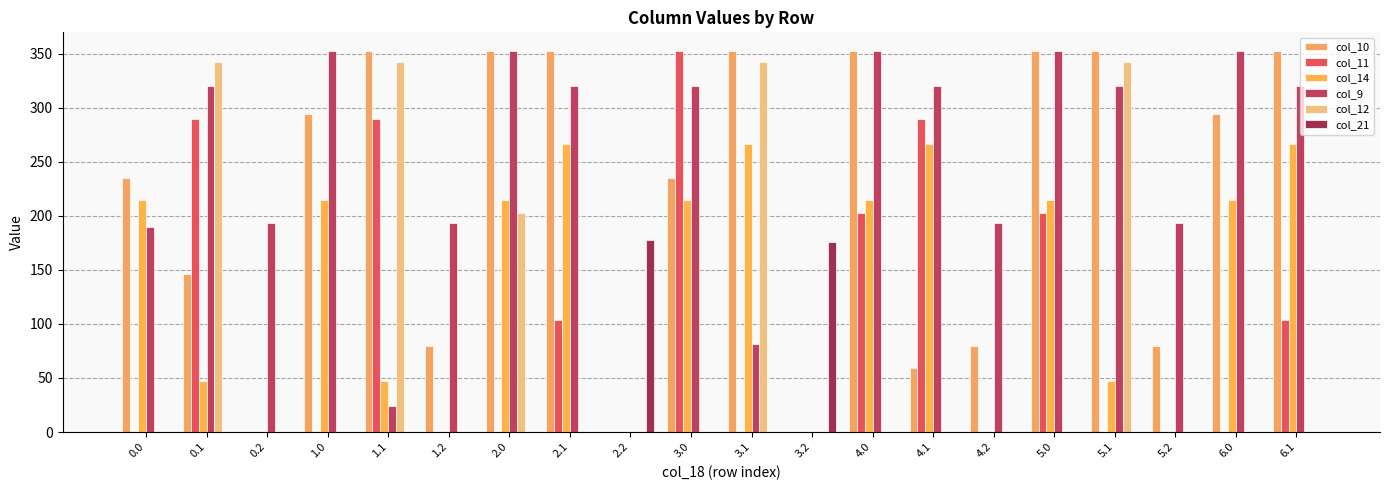

Read the col_10 value at 2.0.

352.0